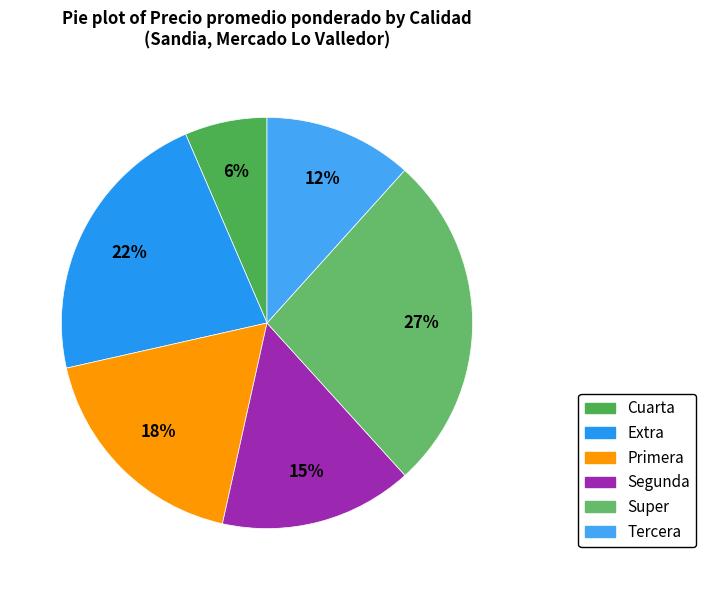

Is it true that Primera is 18% of the pie?

True